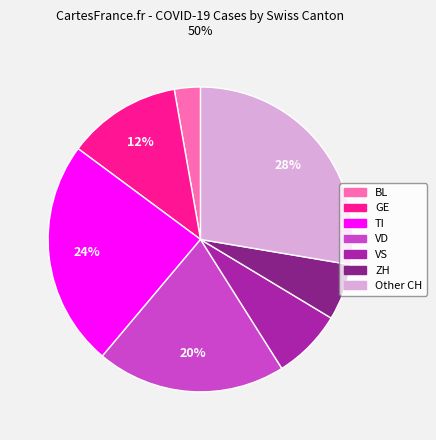

To the nearest percent, what percentage of the pie is VS?

7%